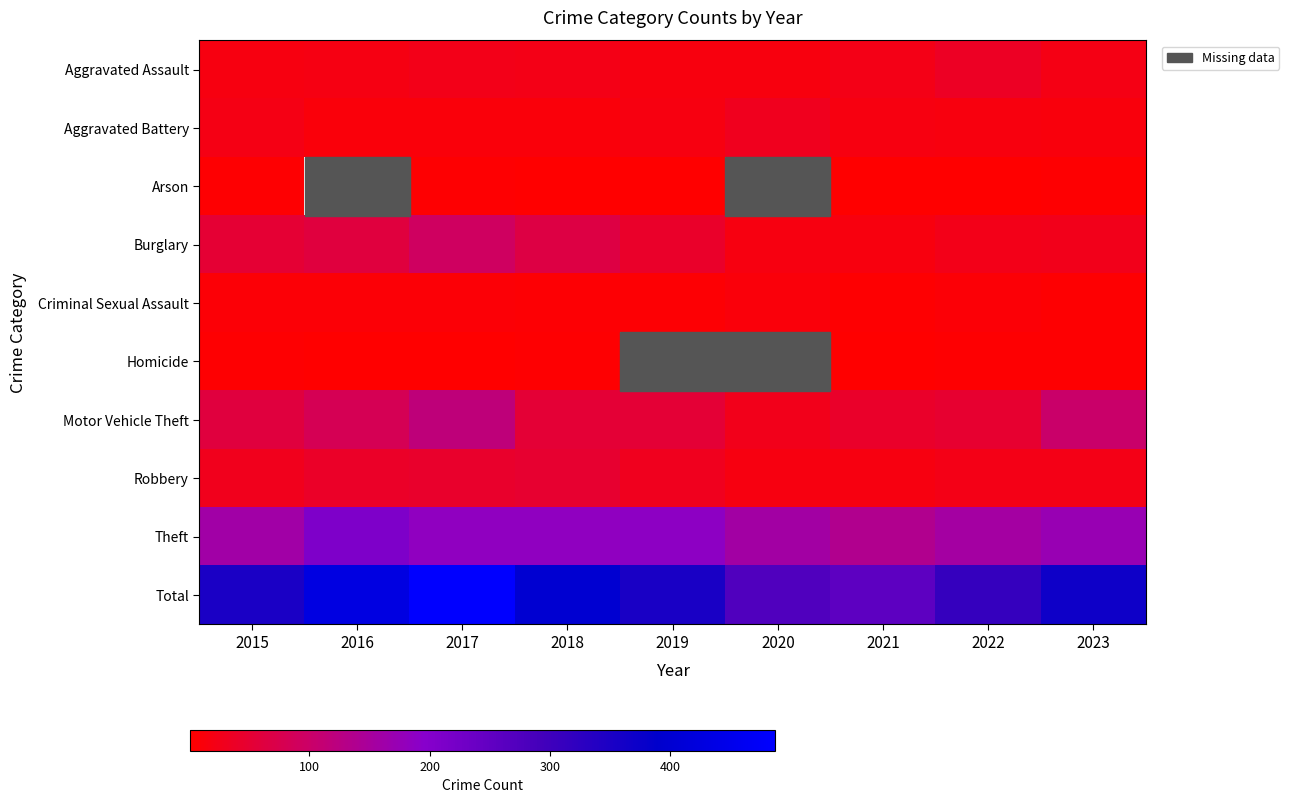

What is the lowest value of the Motor Vehicle Theft series?

26.0